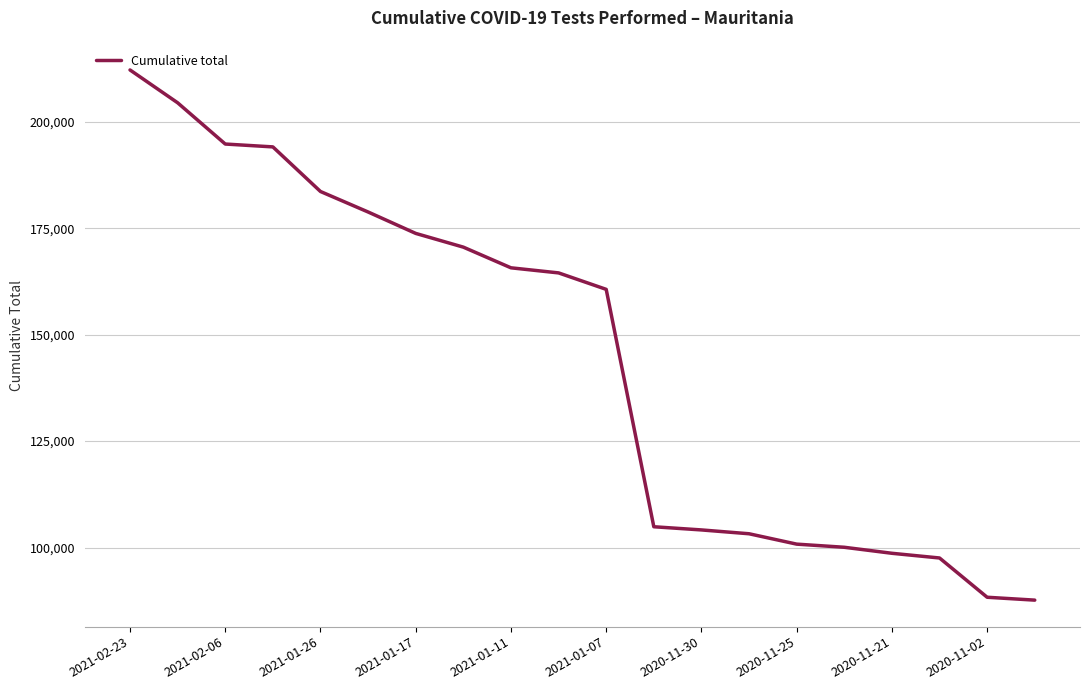

What is the difference between the second highest and second lowest values?

116182